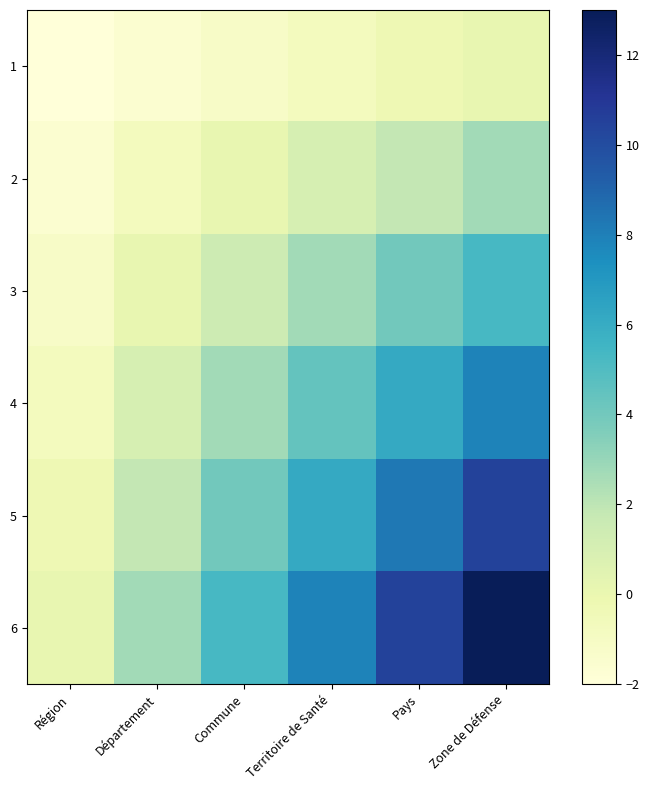

Which has a higher value, Pays or Zone de Défense?

Zone de Défense